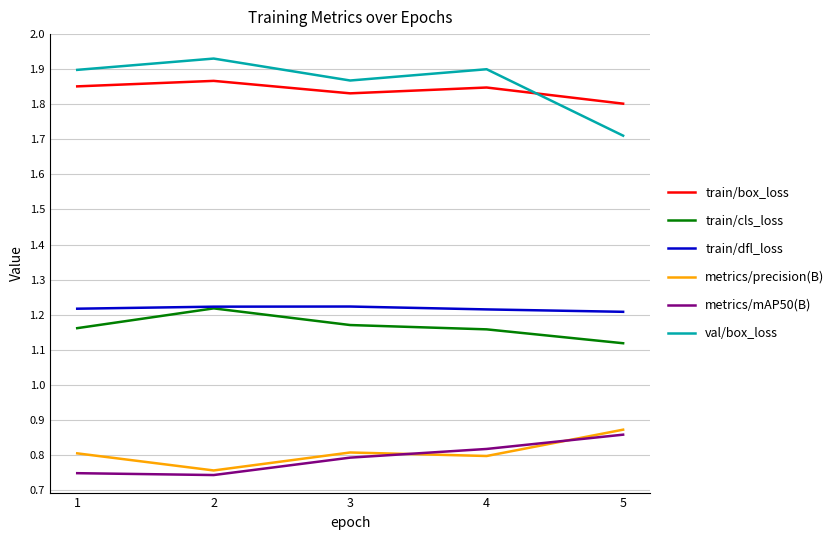

How many lines are shown in the chart?

6